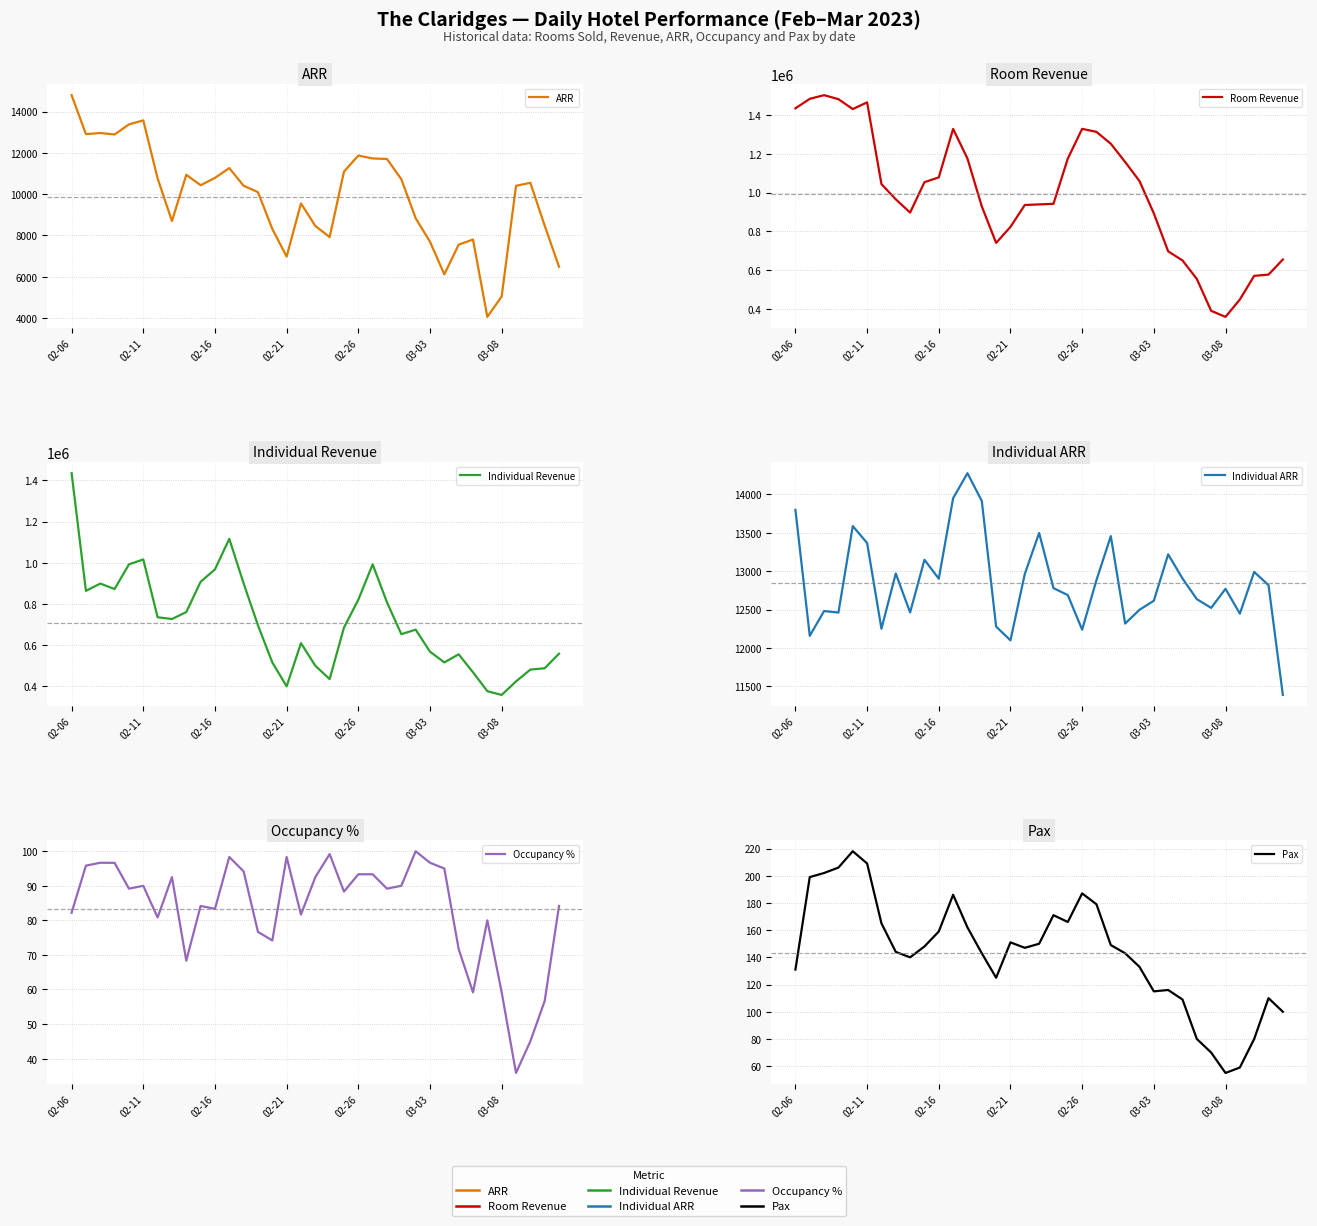

What is the approximate value of ARR at 22?

11698.5